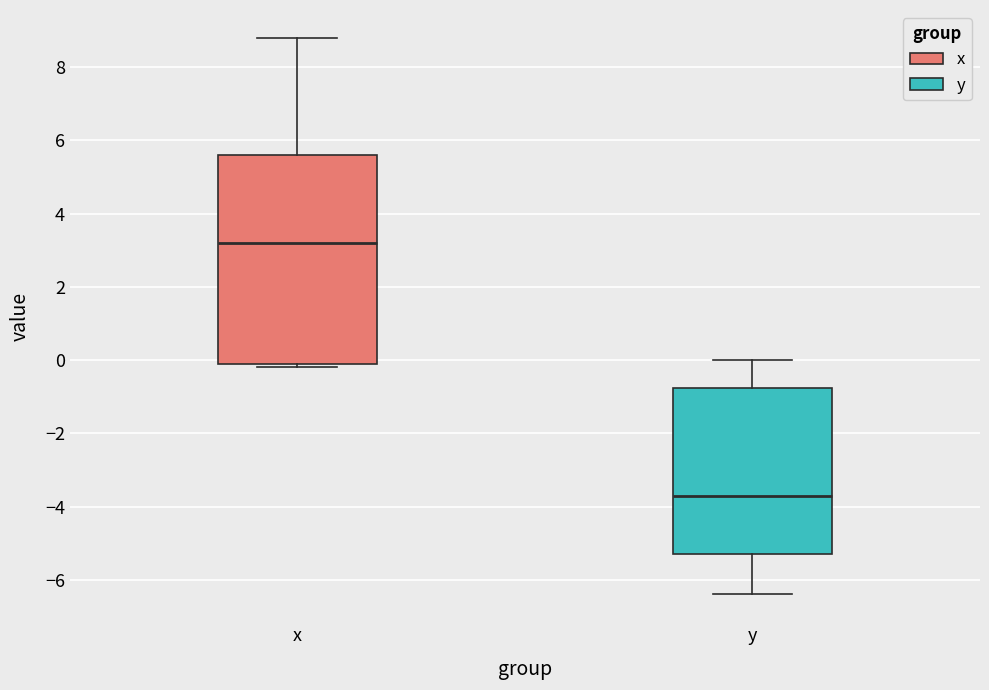

Comparing the boxes themselves (not the whiskers), which one is the tallest?

x